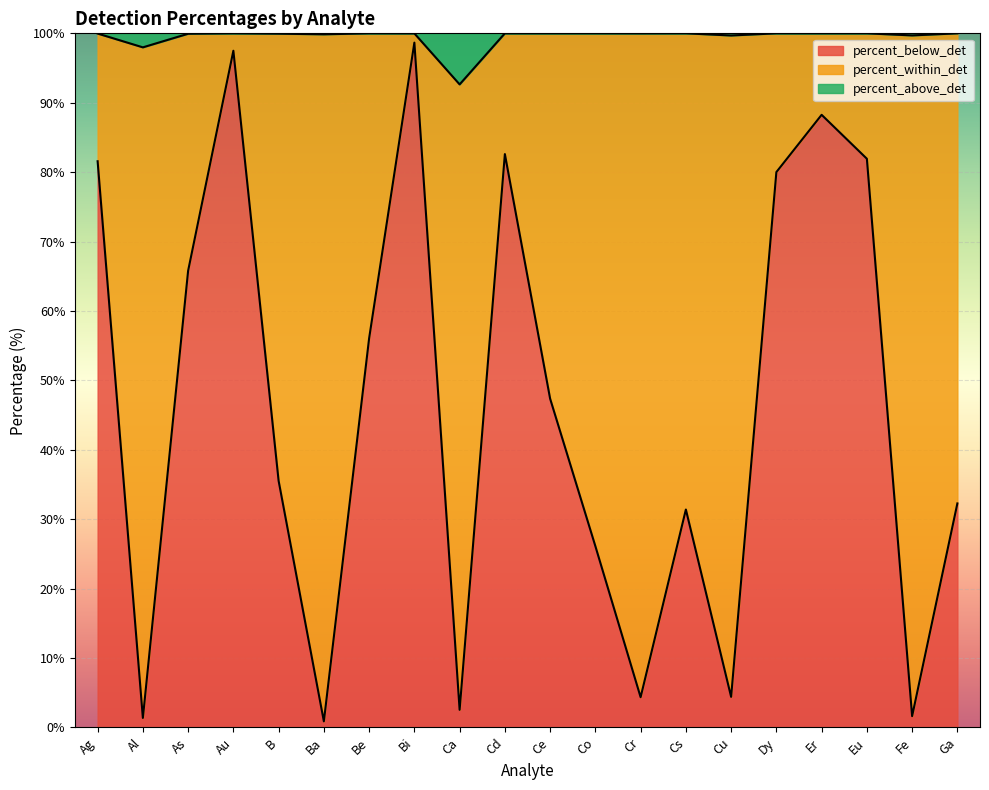

What is the value of the percent_below_det point at the 14th from the left?

31.4